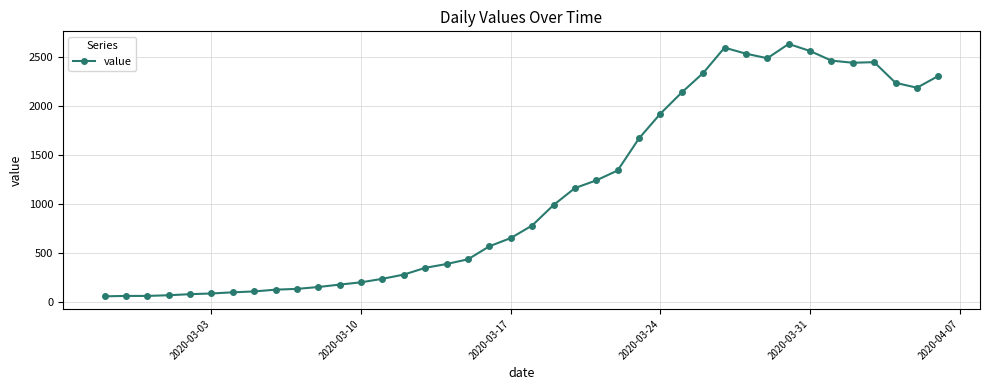

What is the greatest value displayed?

2638